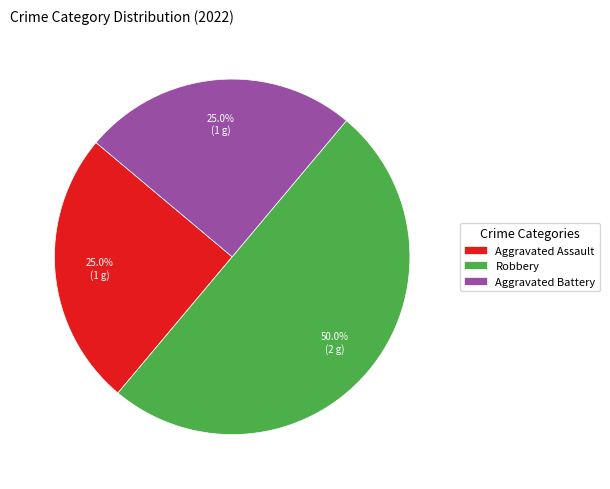

Is Aggravated Assault the majority of the pie?

No